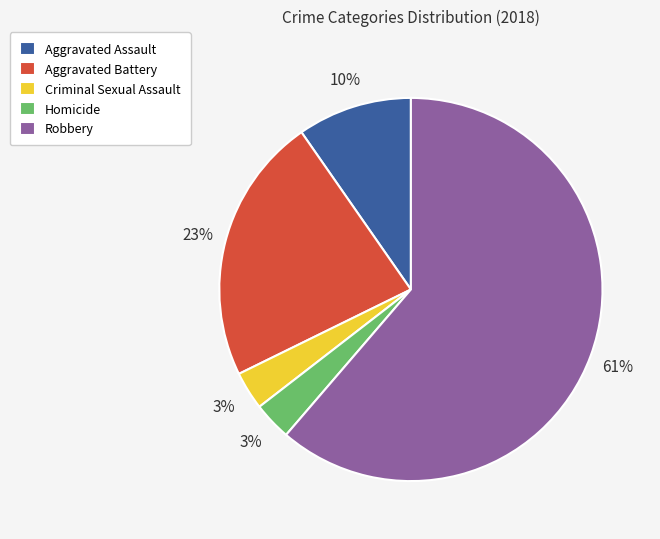

To the nearest percent, what is the combined percentage of Aggravated Battery and Robbery?

84%